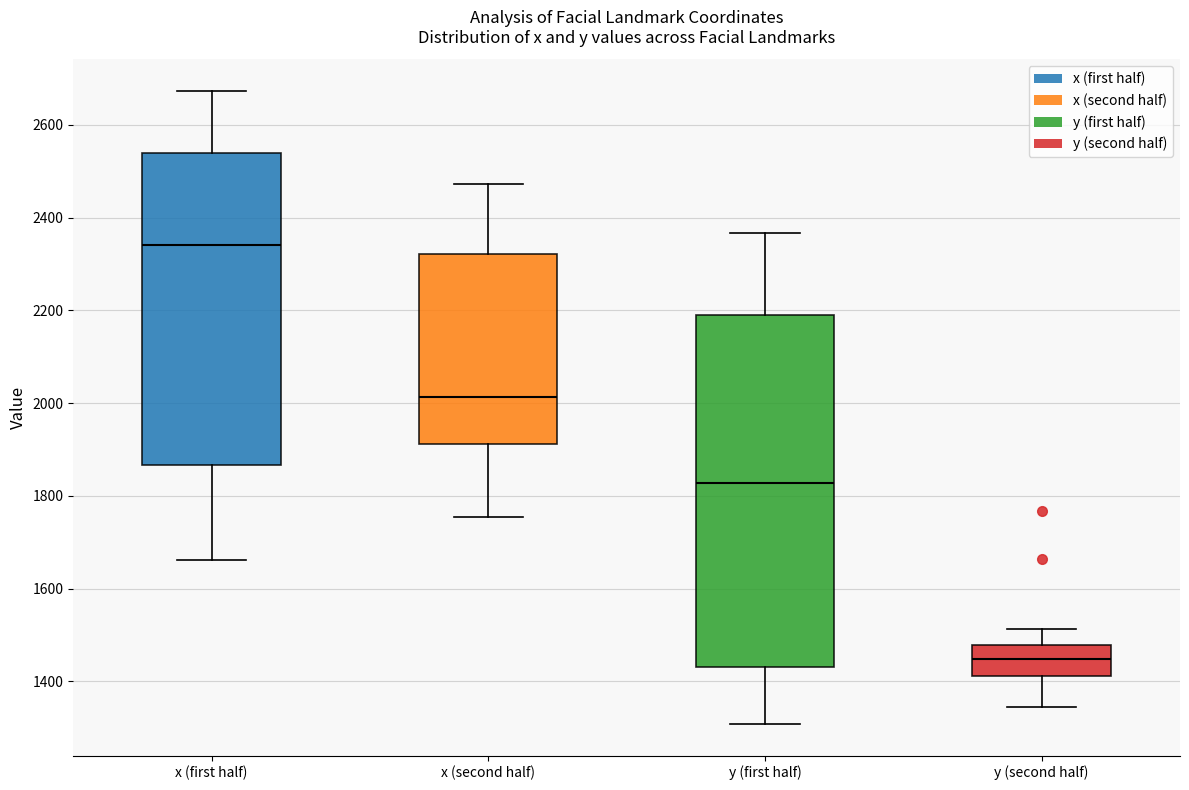

Reading left to right, read every box against the y-axis: the position of its median line, the range the box covers, and the ends of its whiskers. The values are not printed on the chart, so give them approximately, as read against the axis.

x (first half): median 2340, box 1860 to 2540, whiskers 1660 to 2680
x (second half): median 2020, box 1920 to 2320, whiskers 1760 to 2480
y (first half): median 1820, box 1440 to 2180, whiskers 1300 to 2360
y (second half): median 1440, box 1420 to 1480, whiskers 1340 to 1520